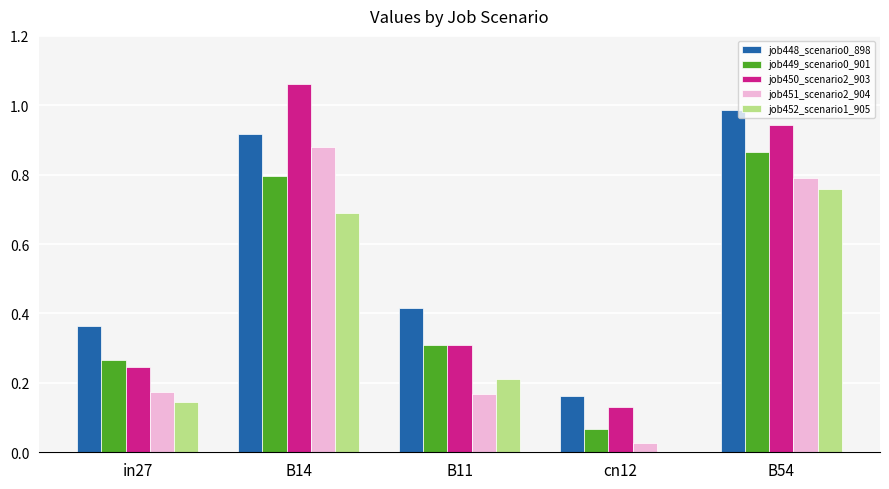

Which series changed the most between B11 and B54?

job450_scenario2_903